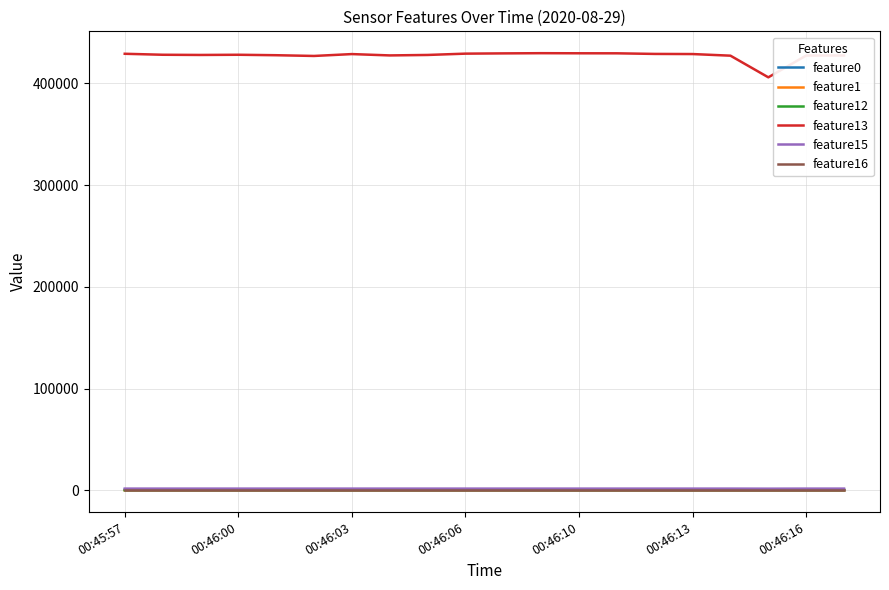

True or false: feature16 and feature13 intersect in this chart.

False